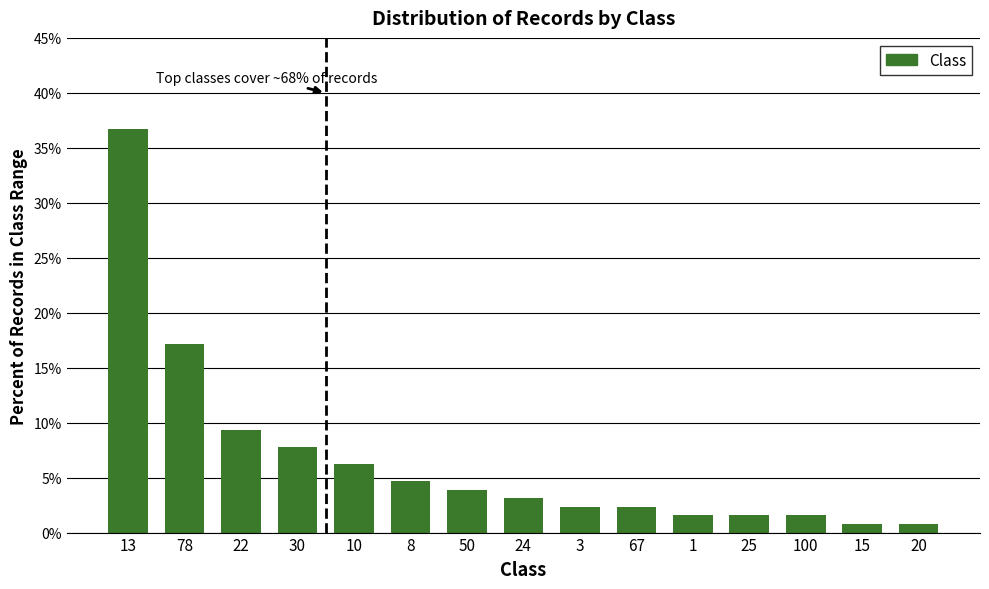

What is the ratio of the value at 22 to the value at 10?

1.5